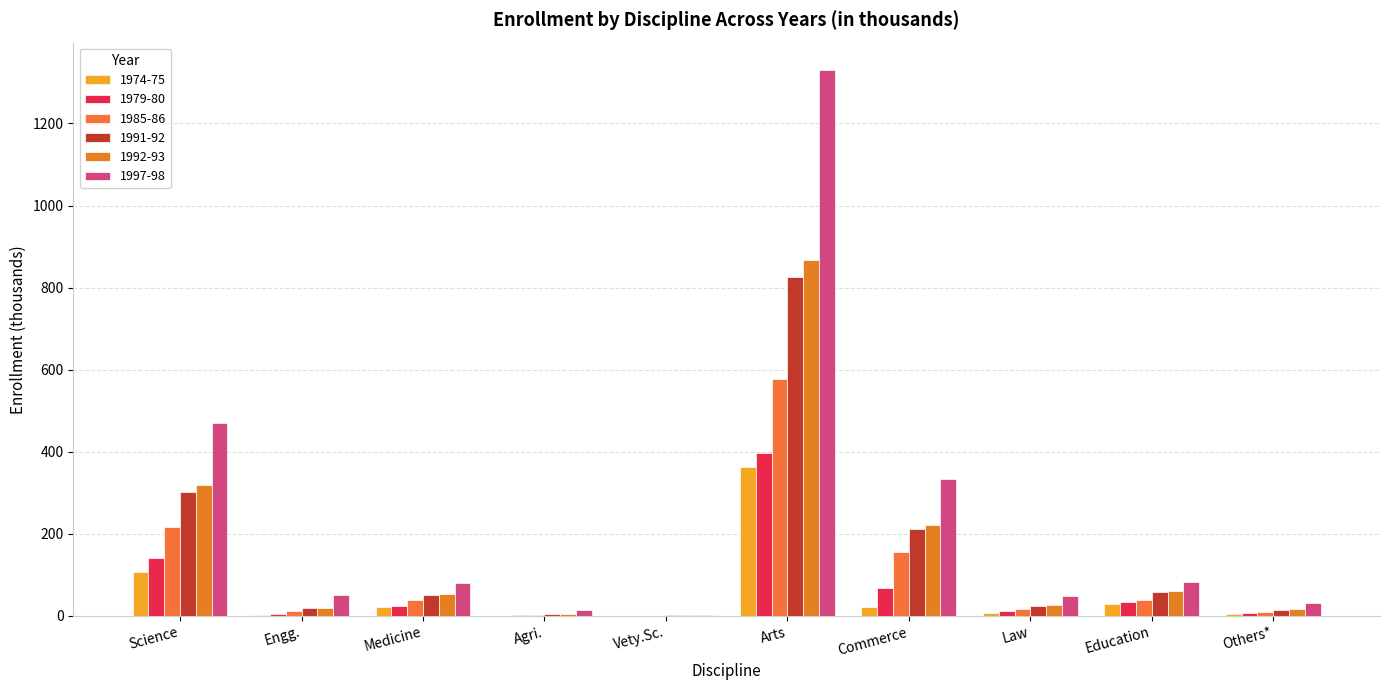

Which label corresponds to the smallest value in the chart?

Vety.Sc.